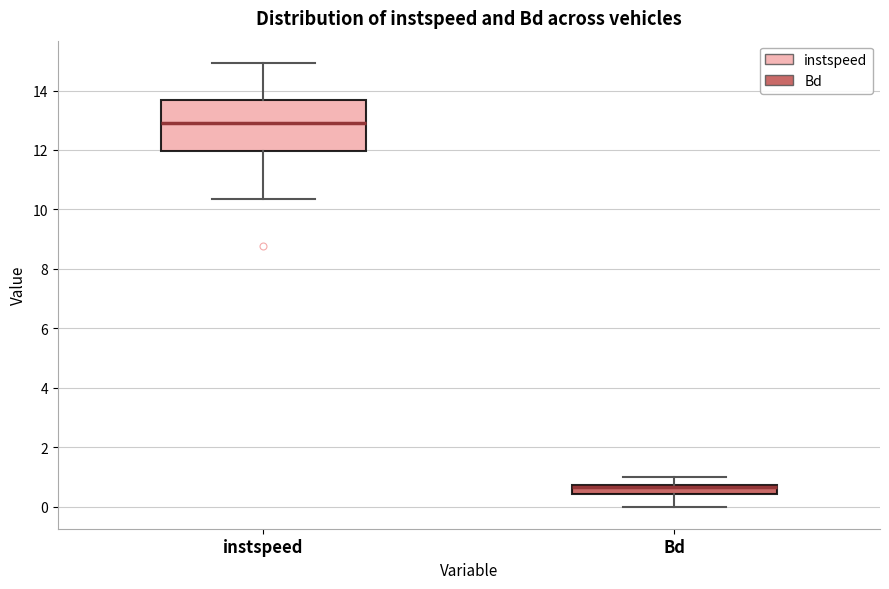

Comparing the boxes themselves (not the whiskers), which one is the tallest?

instspeed